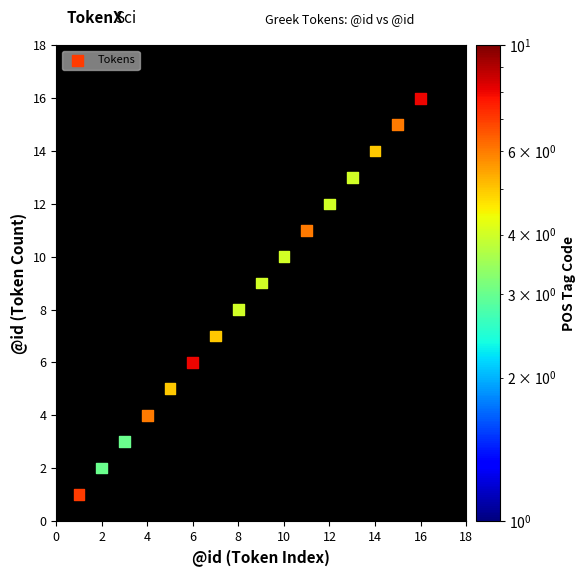

What is the range of X values (max minus min)?

15